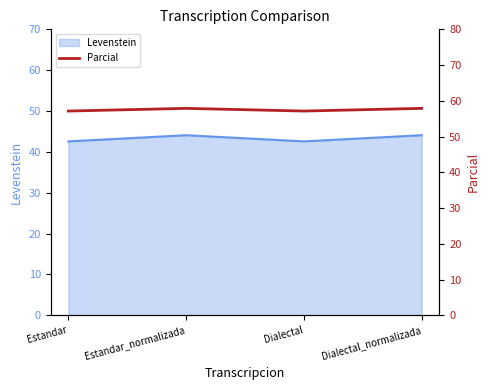

What is the label of the 4th point from the right?

Estandar